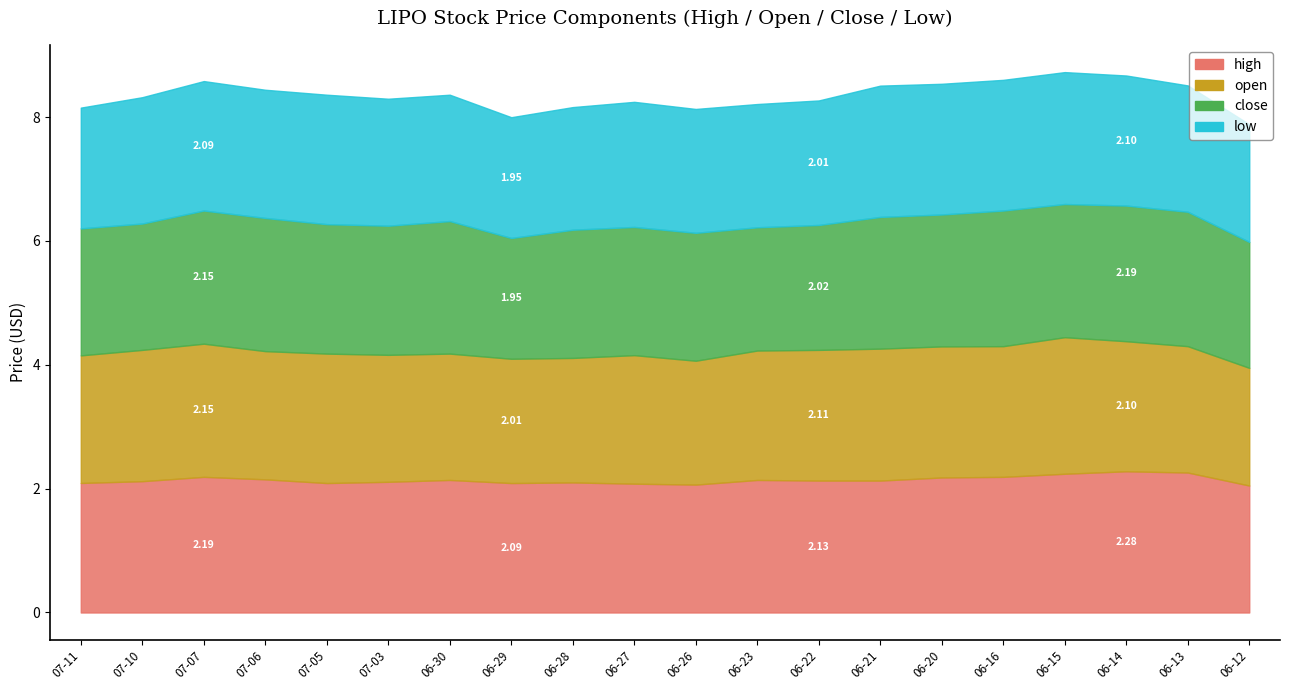

What position from the left is 2023-06-15?

17